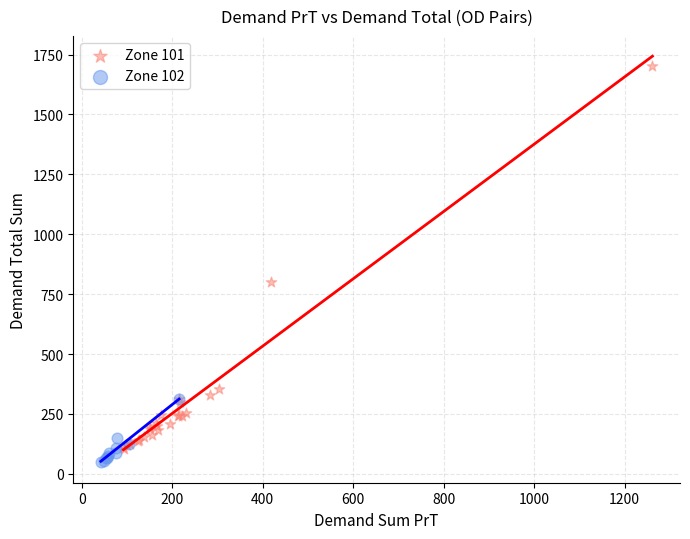

What are all the series names shown in the legend?

Zone 101, Zone 102